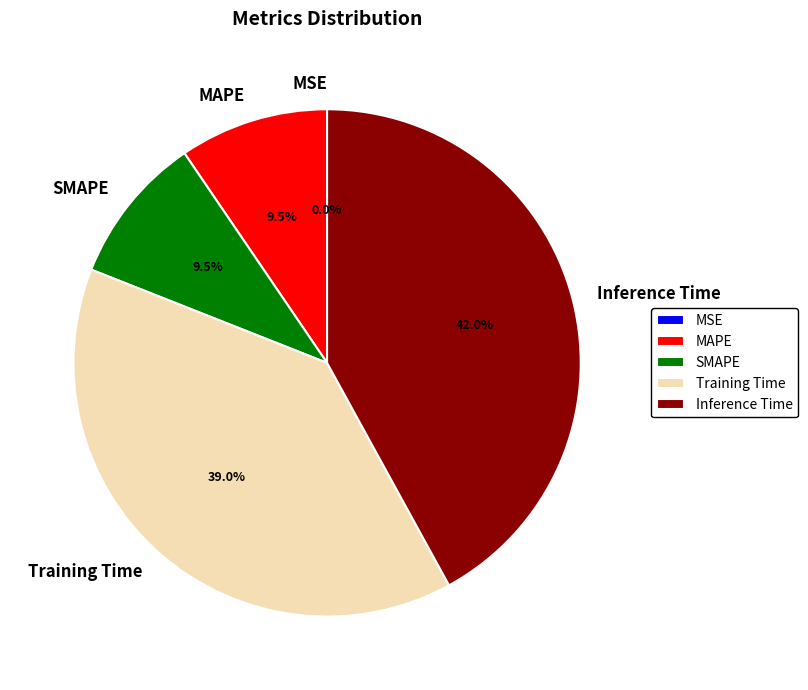

What percentage is the Training Time slice, to the nearest percent?

39%